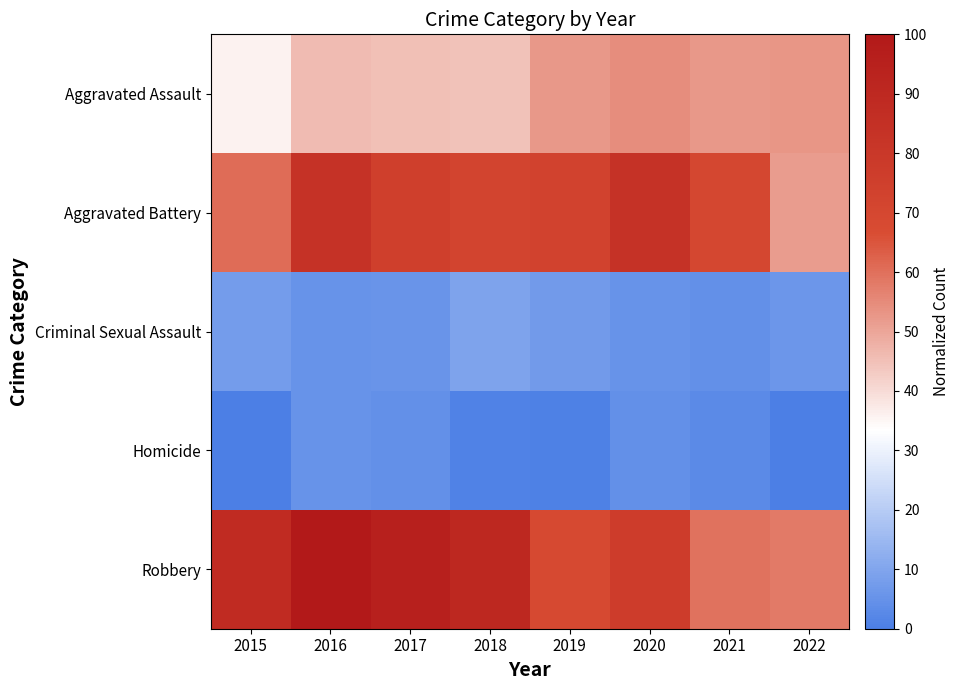

Which series has the largest total across all categories?

Robbery